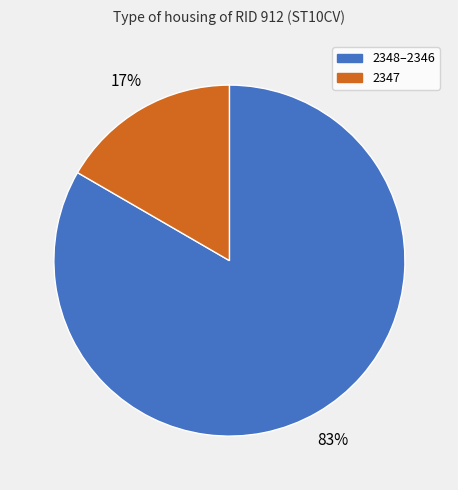

Count the number of slices in the pie.

2